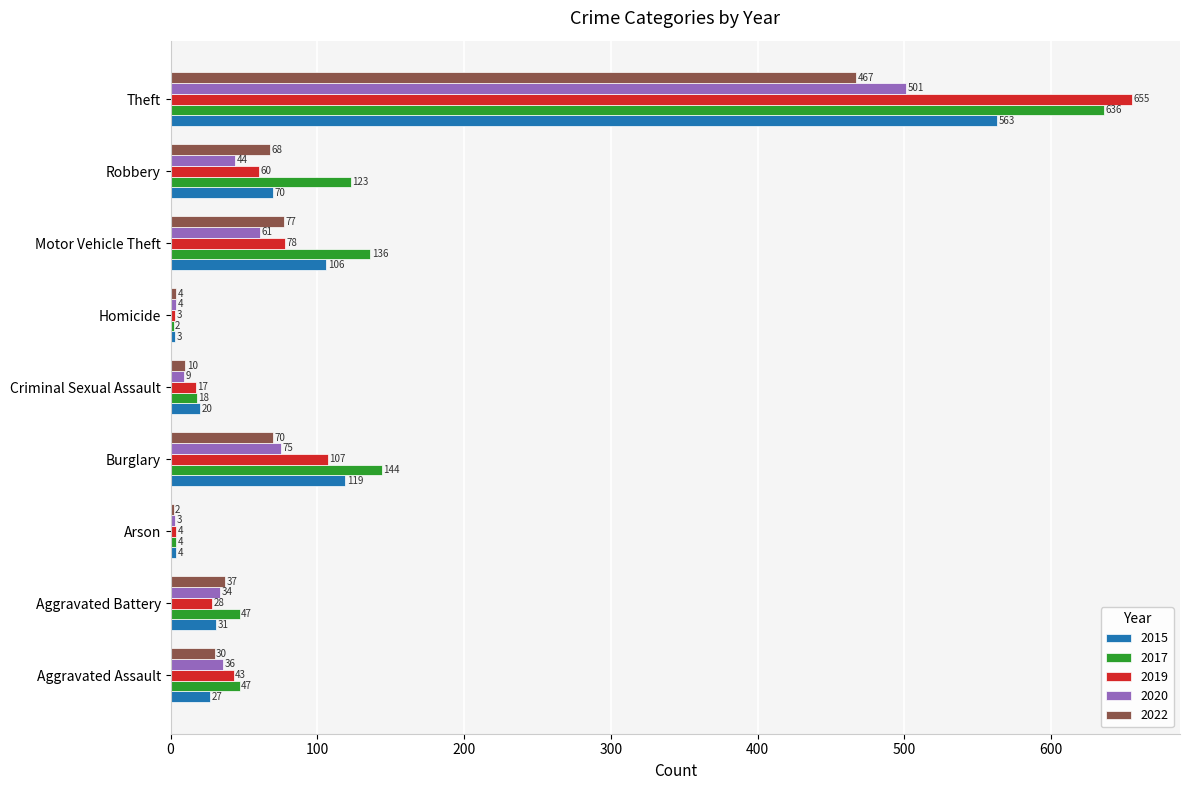

What value does the 2019 series have at Burglary?

107